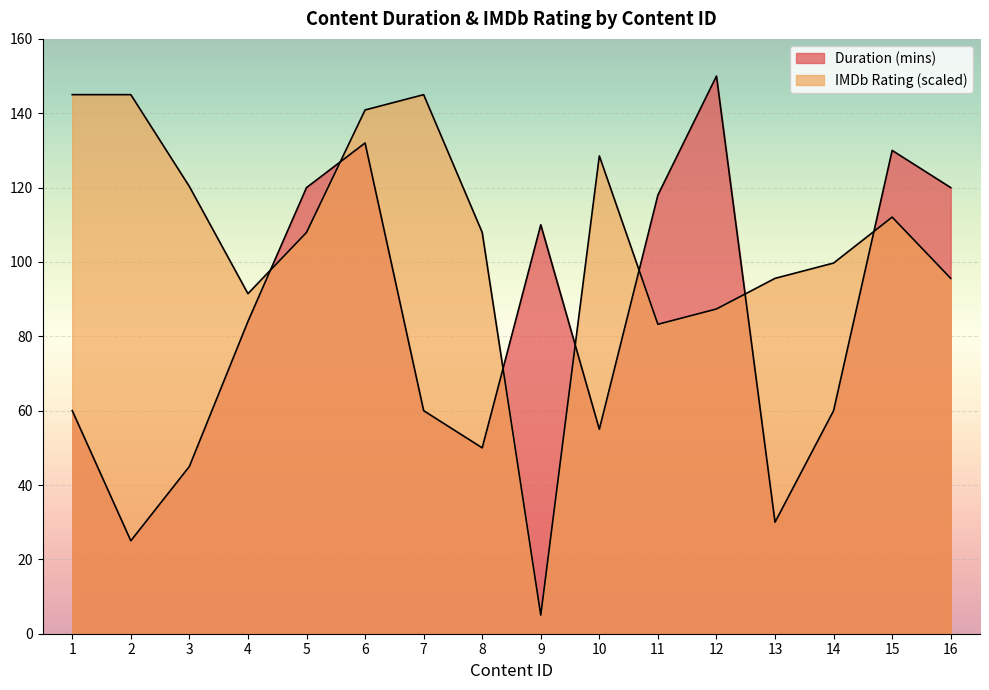

What is the difference between the second highest and second lowest values in the Duration (mins) series?

102.0